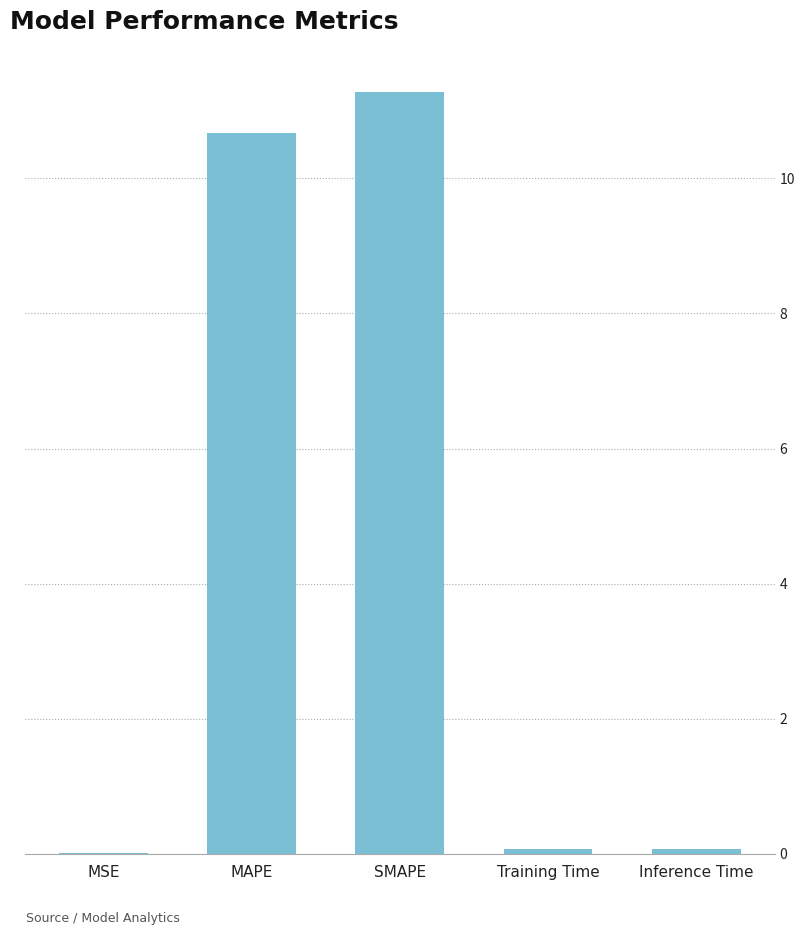

Is it true that the value at SMAPE is 4.1?

False